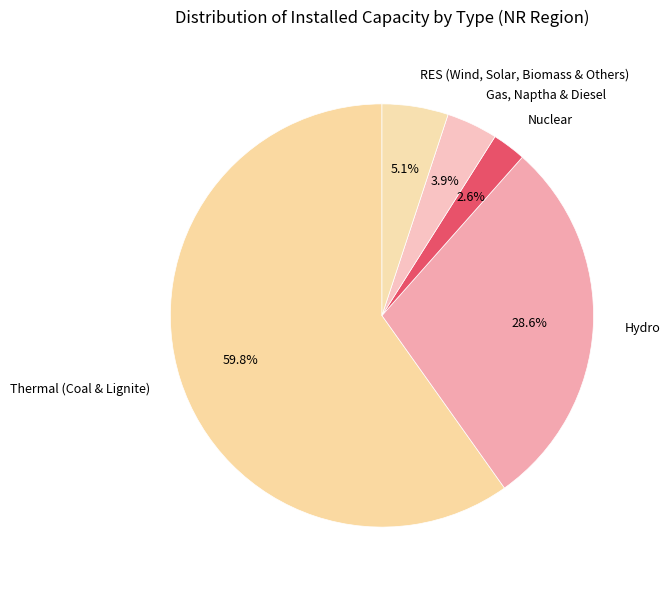

How many slices are in this pie chart?

5